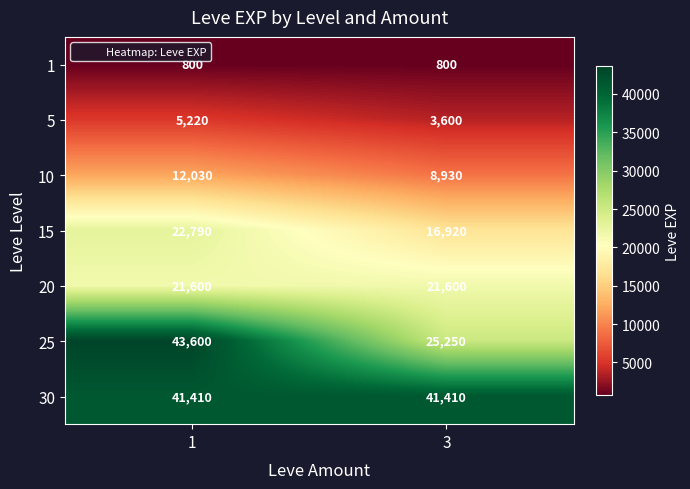

What is the difference between the maximum and minimum values in the 10 series?

3100